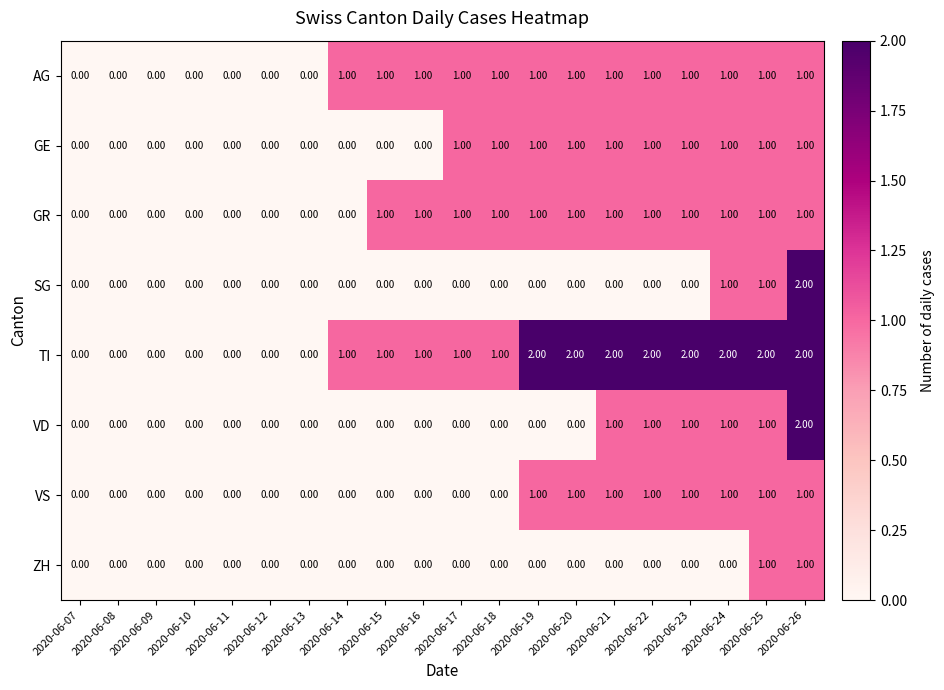

Which series has the largest total across all categories?

TI